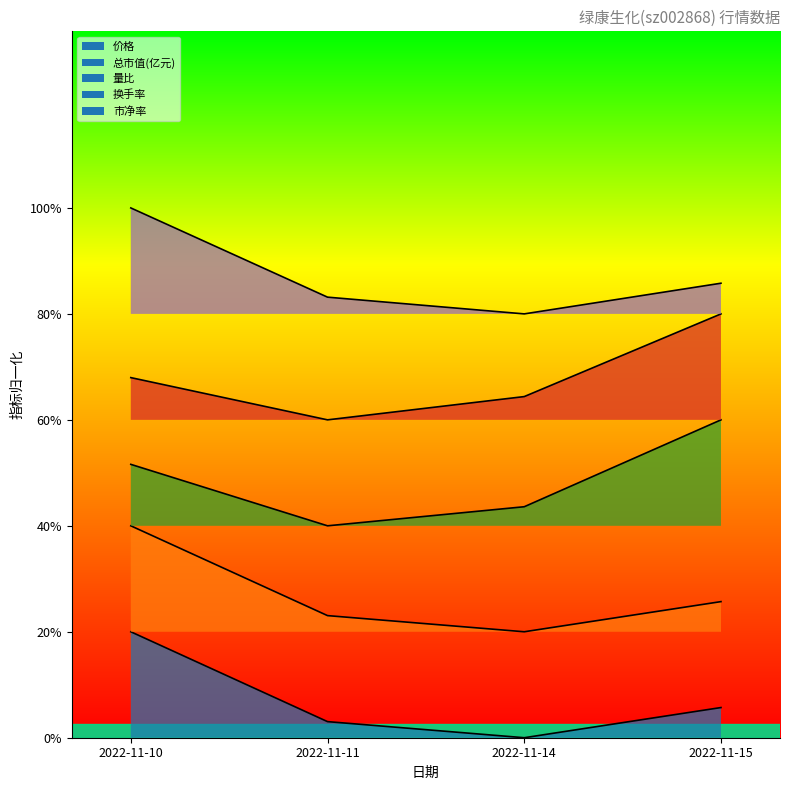

What is the highest value of the 价格 series?

0.1